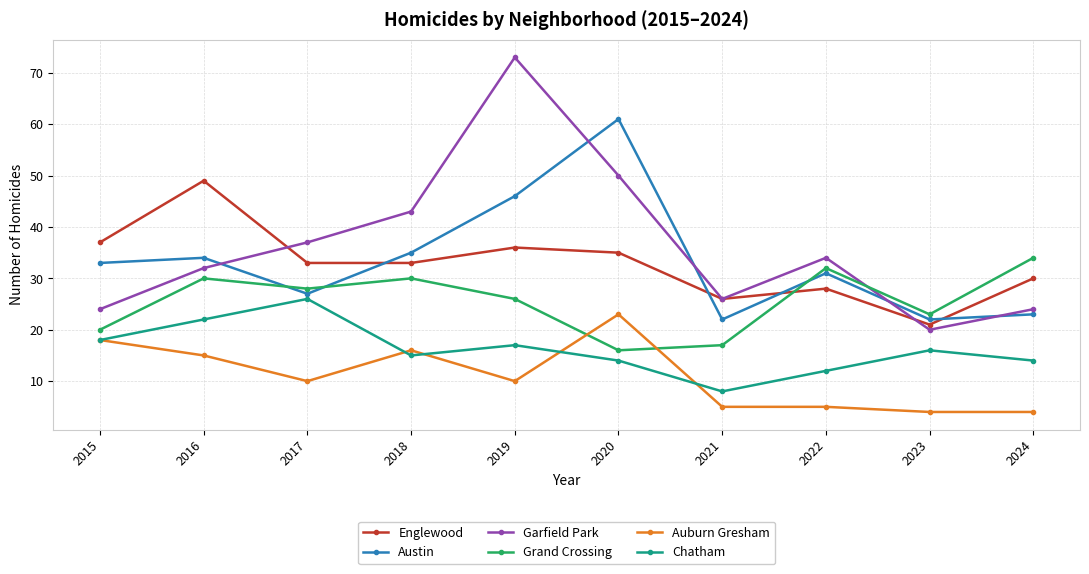

Which series has the largest range (max minus min)?

Garfield Park